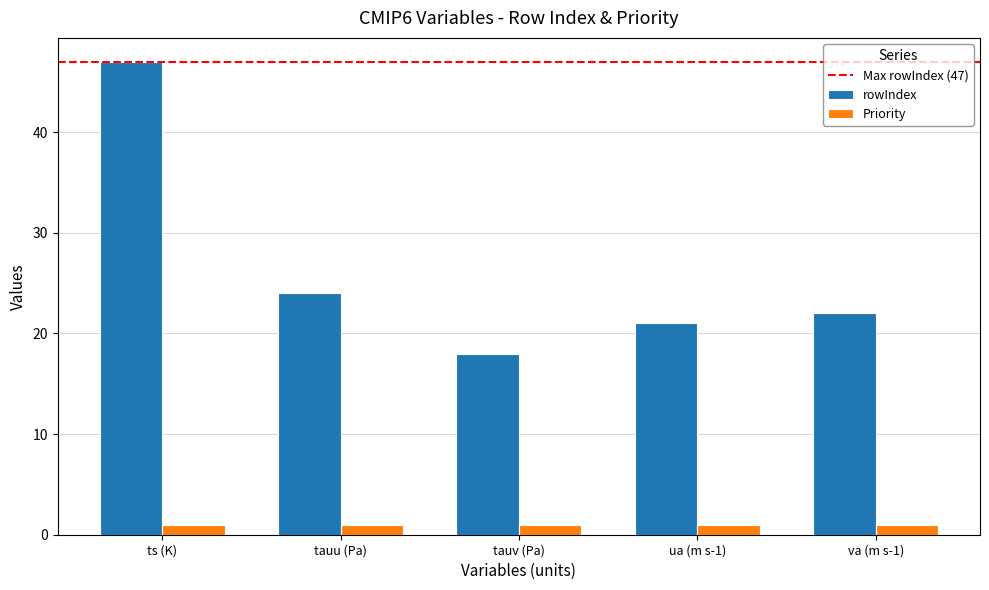

Reading left to right, what are all the values shown in this chart?

rowIndex: 47	24	18	21	22
Priority: 1	1	1	1	1